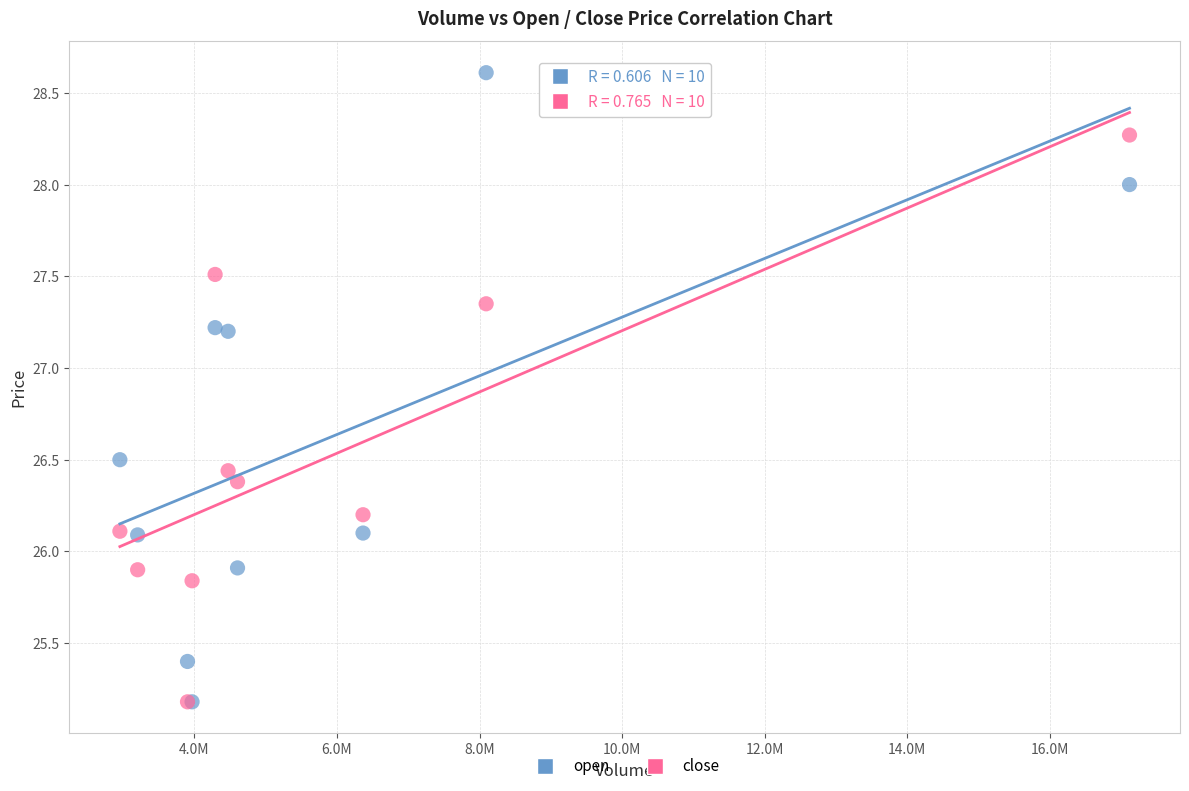

What are all the series names shown in the legend?

open, close